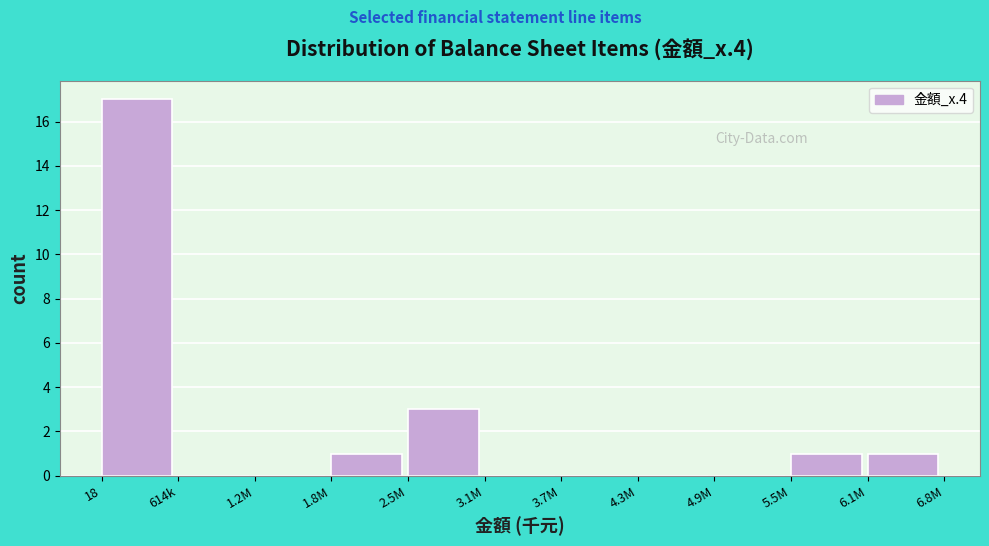

Reading left to right, what are all the values shown in this chart?

18=17	614k=0	1.2M=0	1.8M=1	2.5M=3	3.1M=0	3.7M=0	4.3M=0	4.9M=0	5.5M=1	6.1M=1